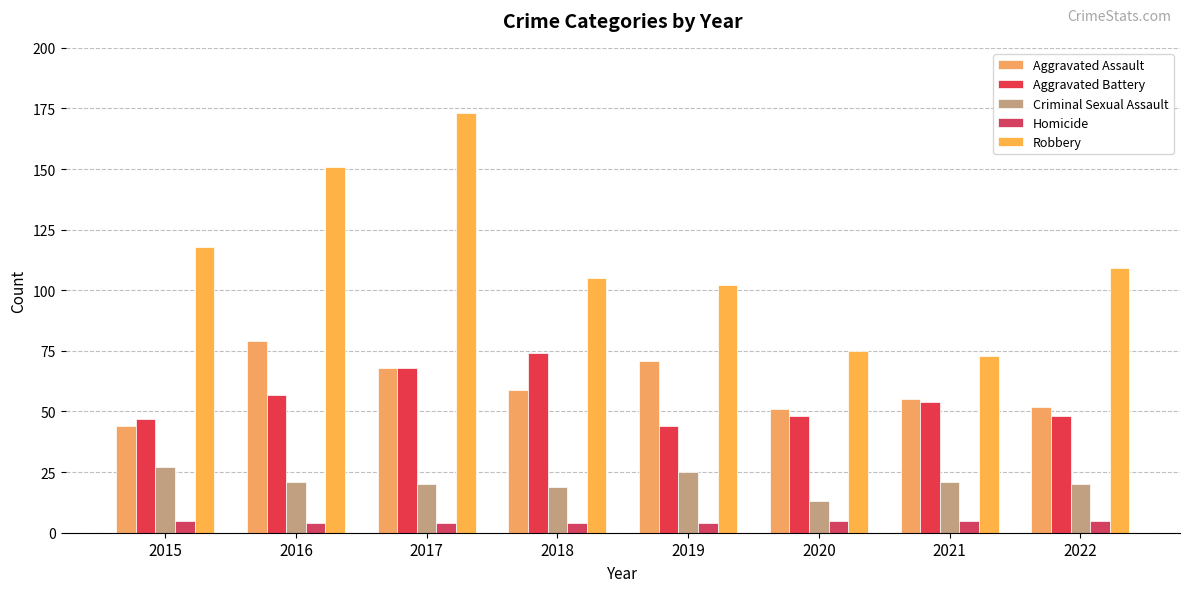

Which series has the largest range (max minus min)?

Robbery